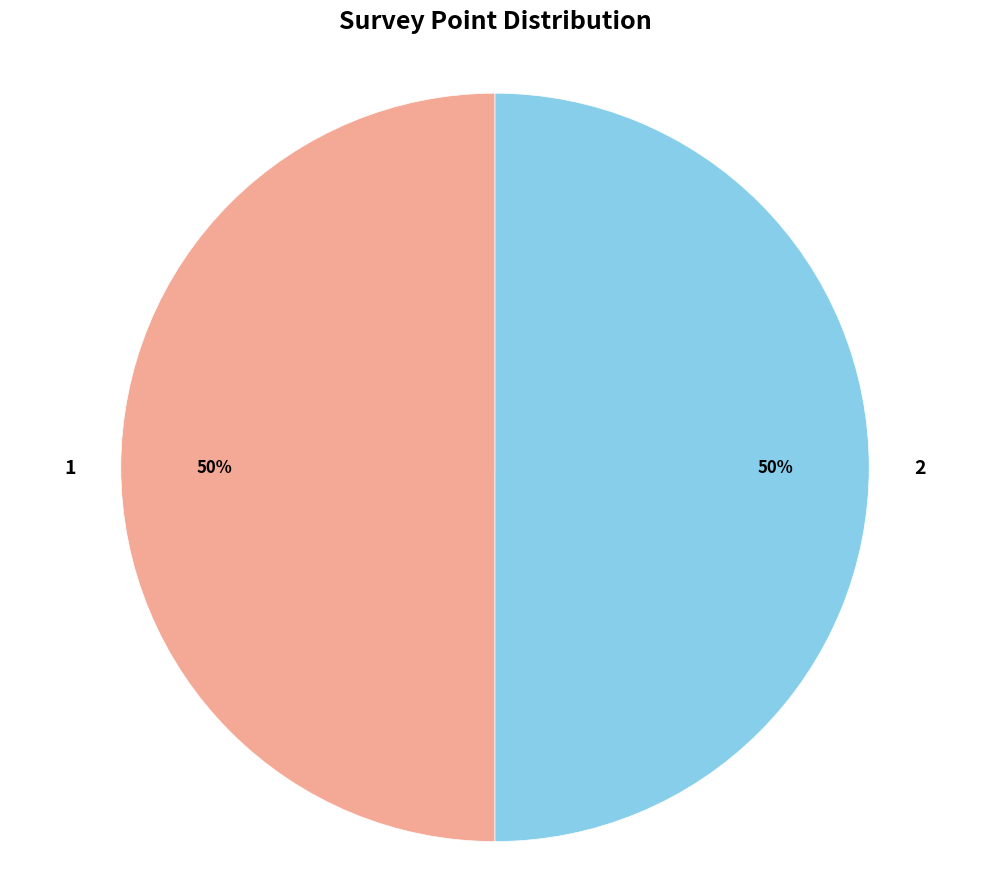

Approximately how many times larger is the value at 2 compared to 1?

1.0